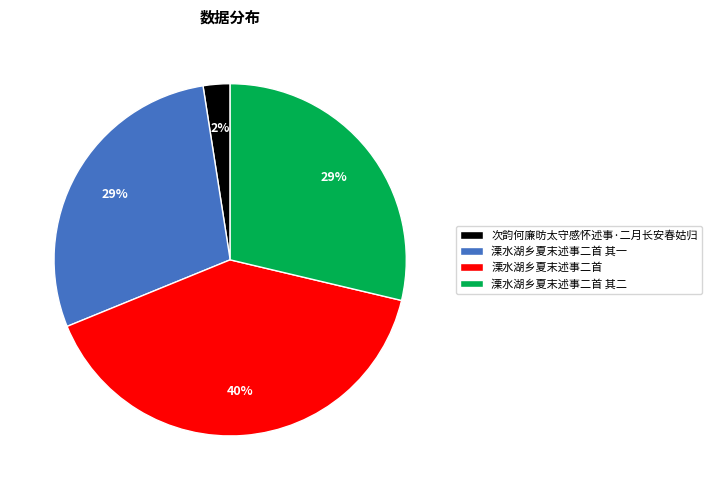

Is the sum of 溧水湖乡夏末述事二首 其一 and 溧水湖乡夏末述事二首 其二 greater than half?

Yes